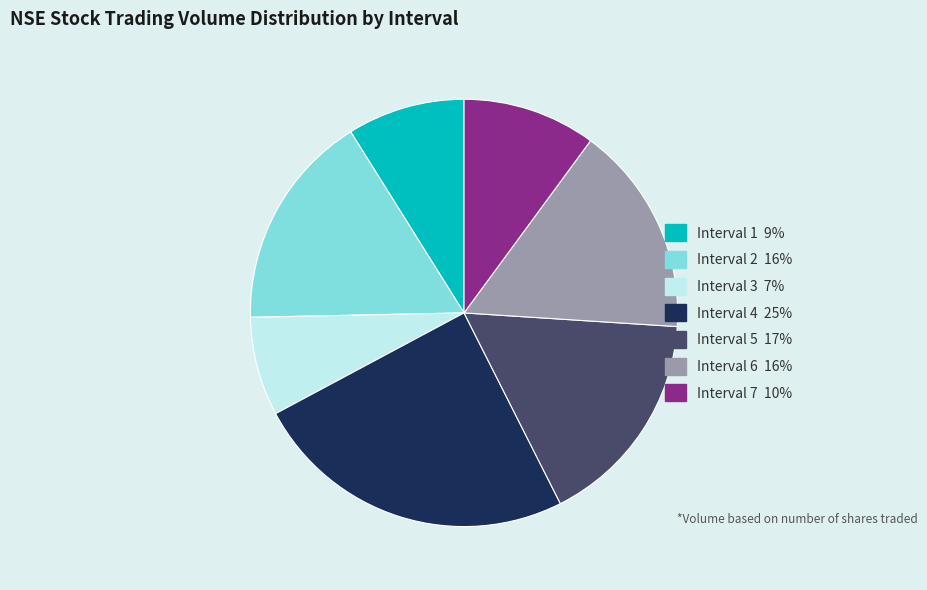

Between Interval 3 and Interval 4, which is larger?

Interval 4